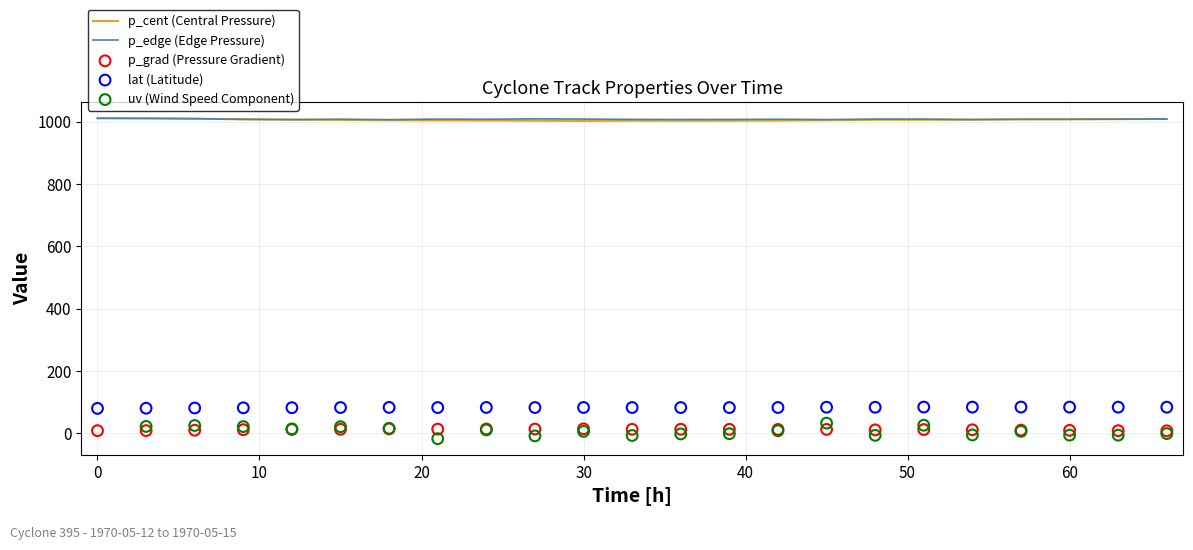

The p_edge (Edge Pressure) series shows 1007.9 at 30. True or false?

True